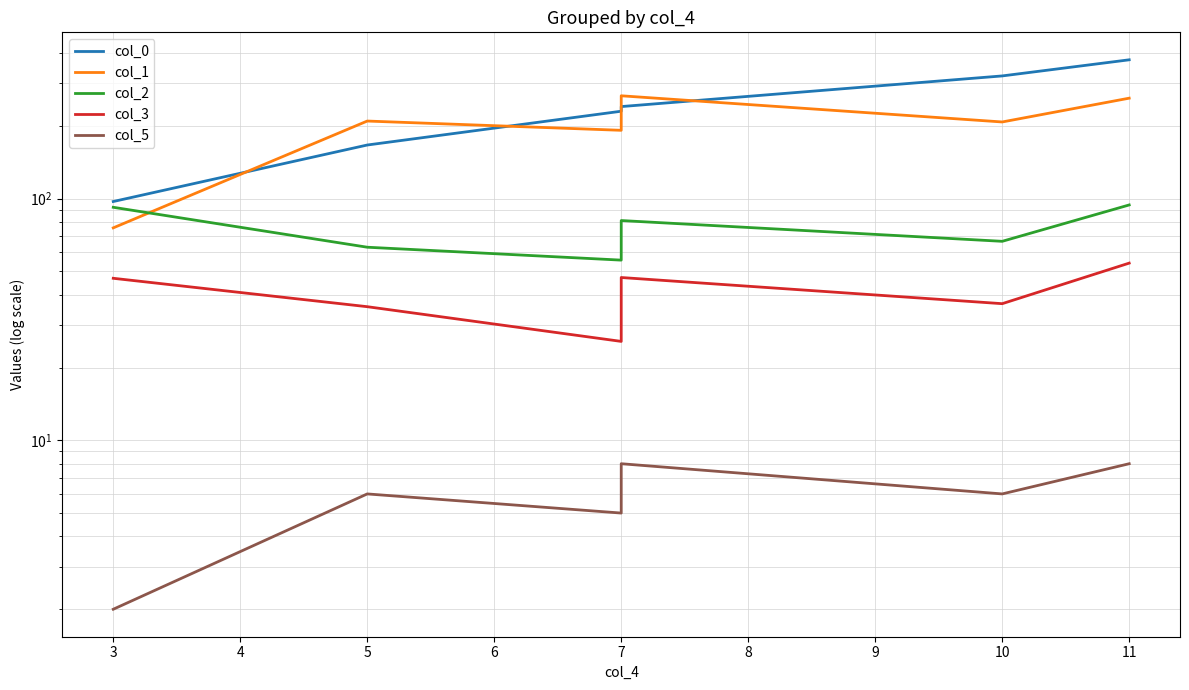

True or false: col_3 has more than 1 interior local peaks.

False